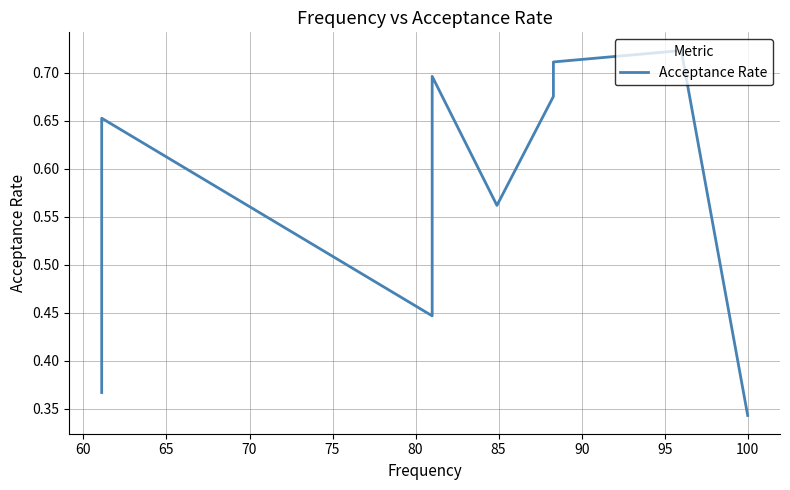

What is the difference between the second highest and second lowest values?

0.3